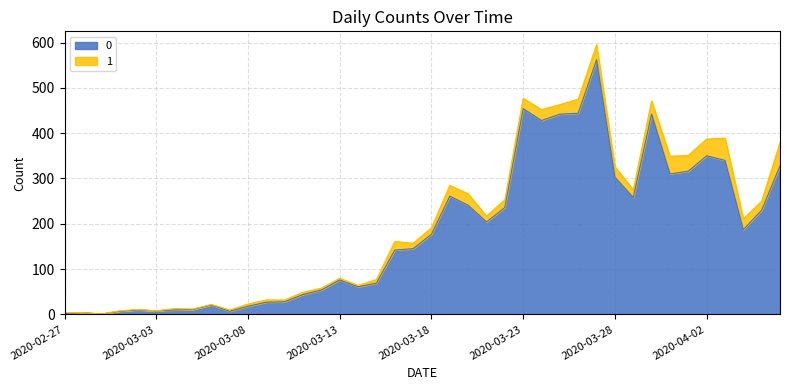

Between 2020-02-29 and 2020-03-14, which is larger?

2020-03-14